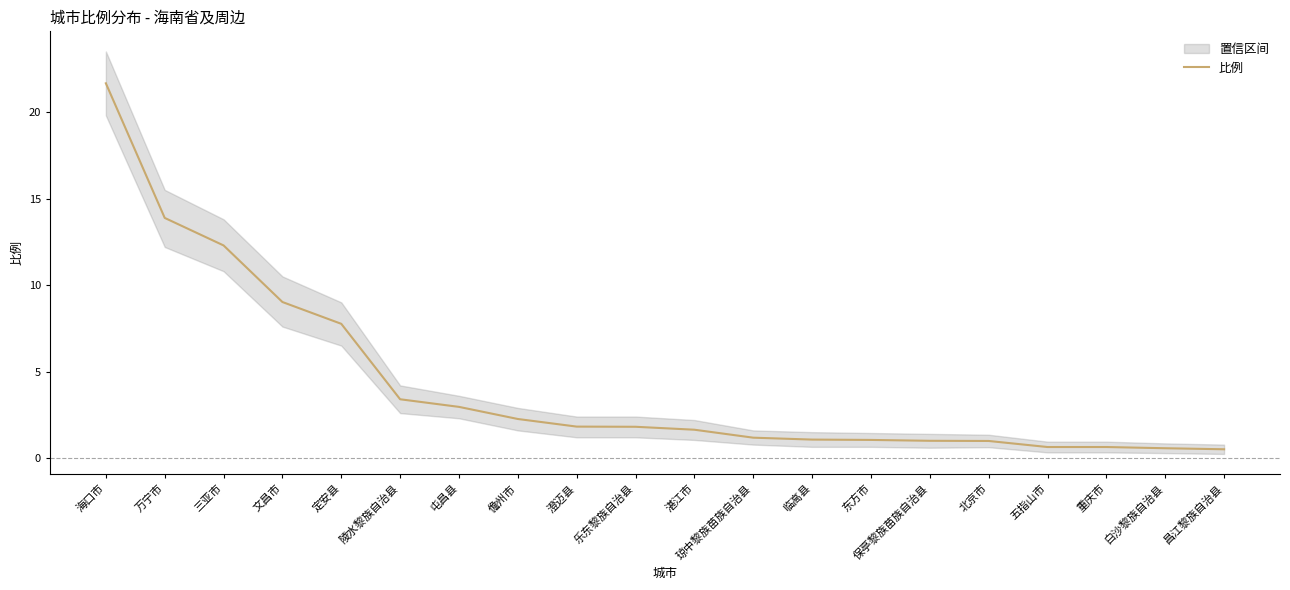

What position from the left is 湛江市?

11